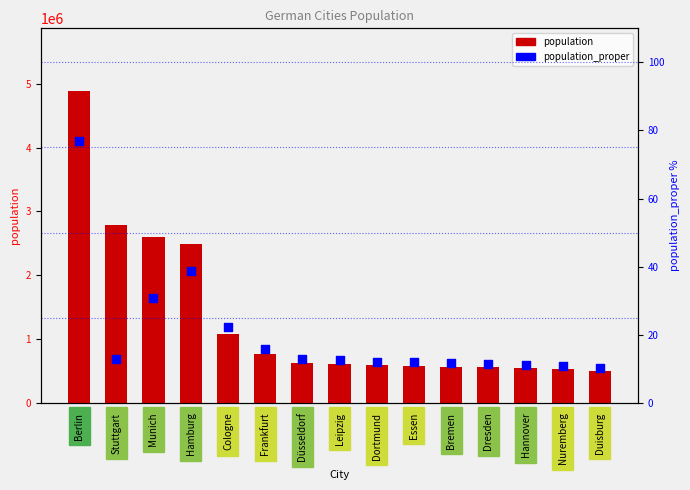

At which category is the sum across all series the highest?

Berlin